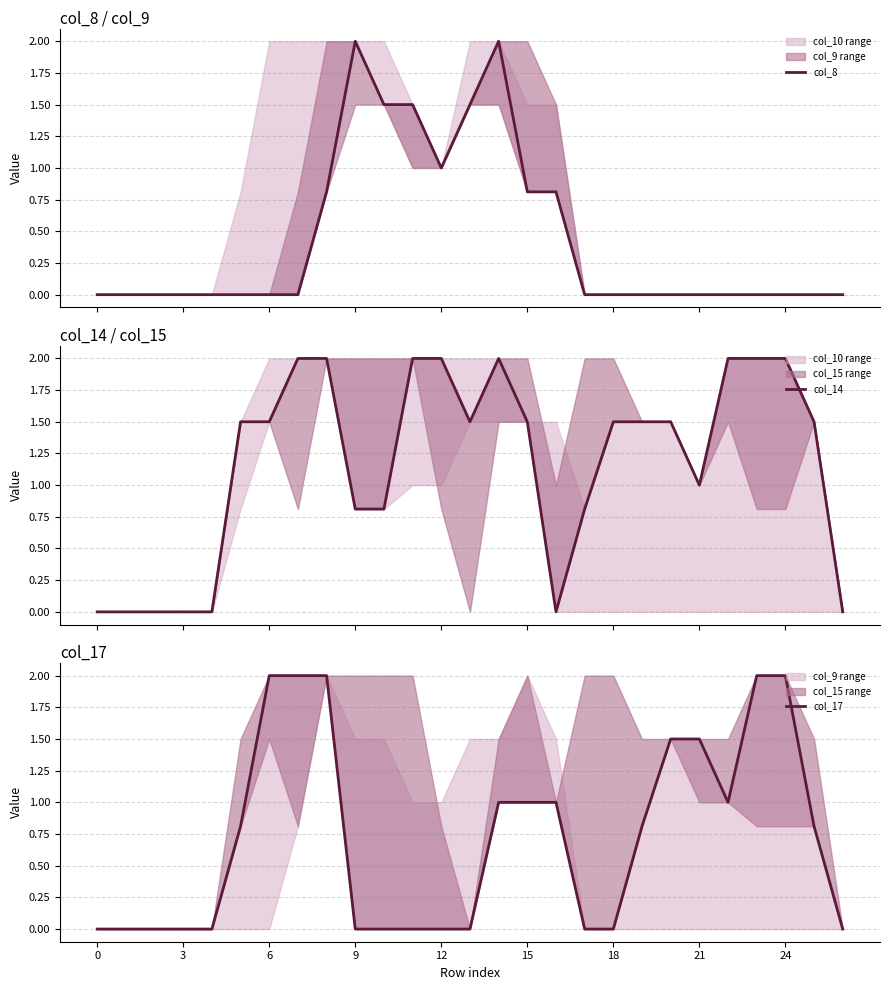

How many series are shown in this chart?

3